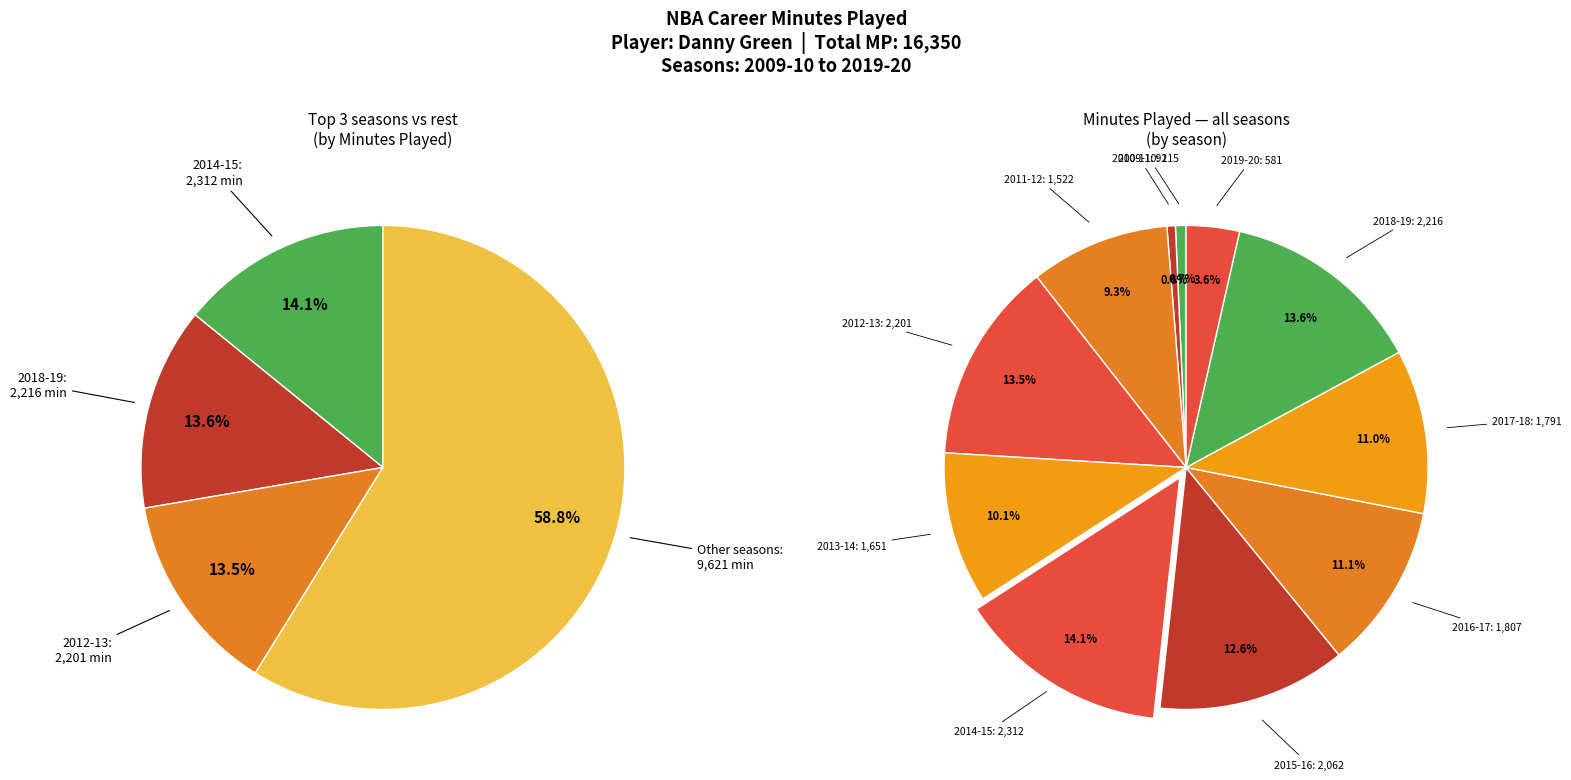

Which category has the smallest portion of the pie?

2010-11